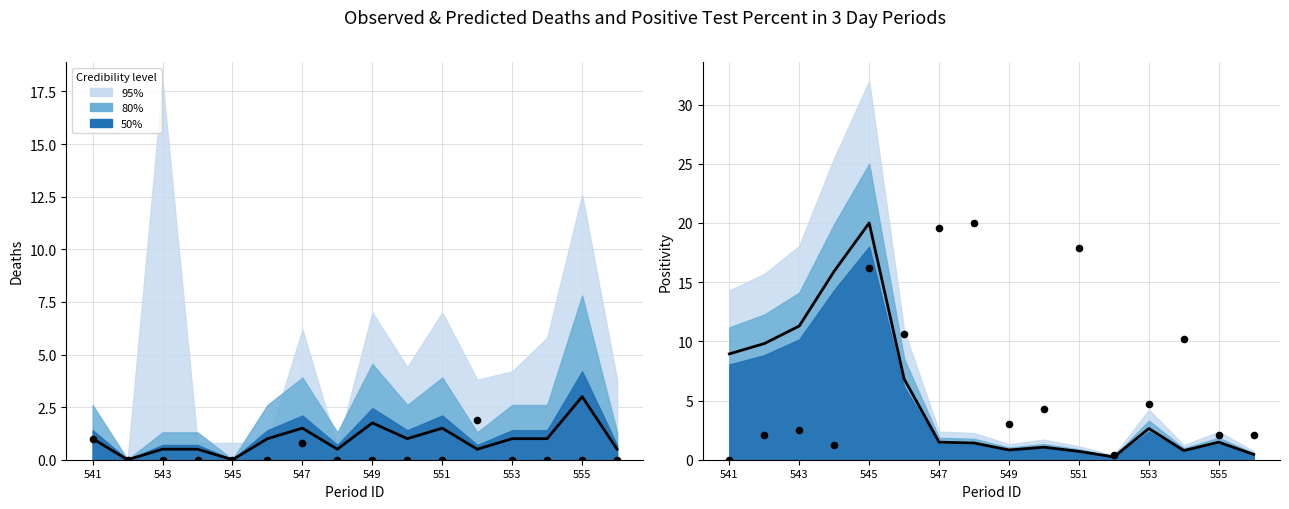

Which series contains the lowest Y value?

Observed